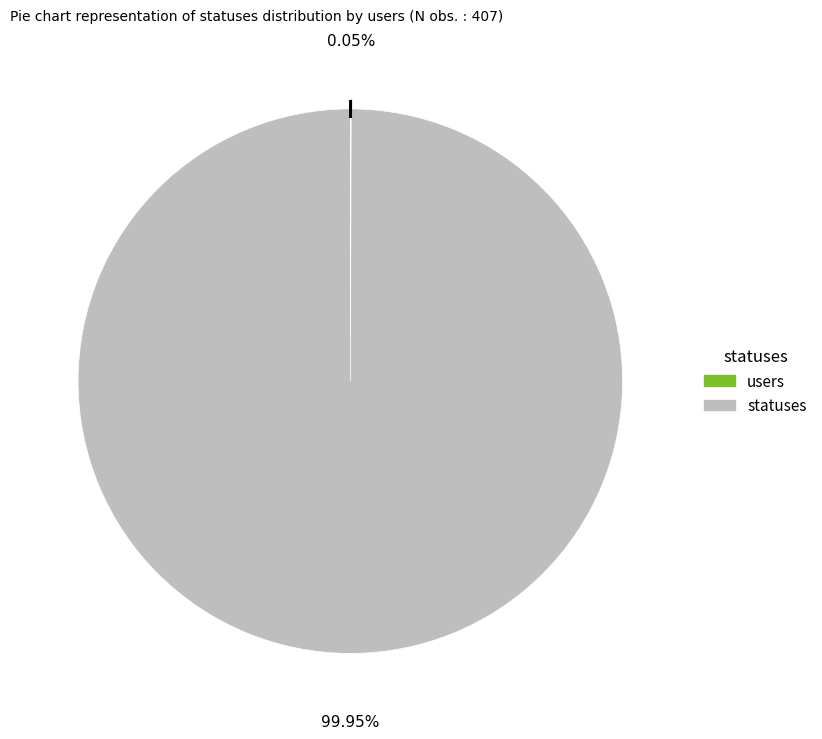

Is there a majority slice in this chart?

Yes